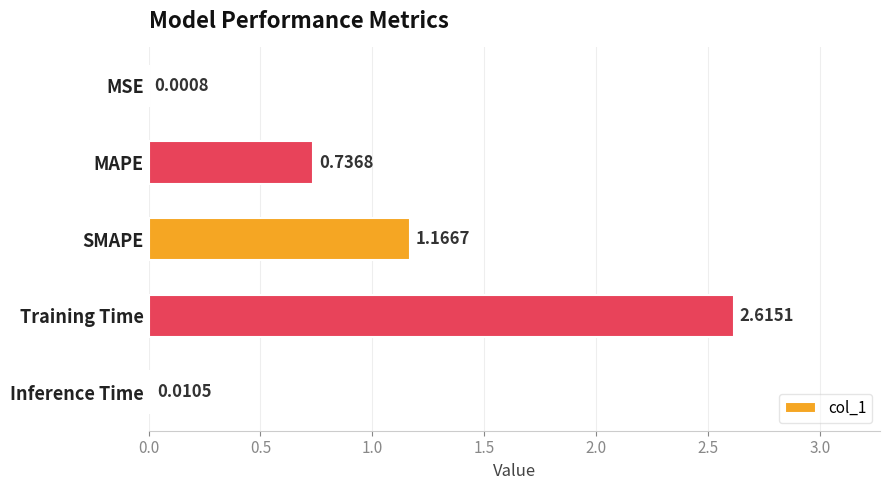

Which has a higher value, SMAPE or MSE?

SMAPE